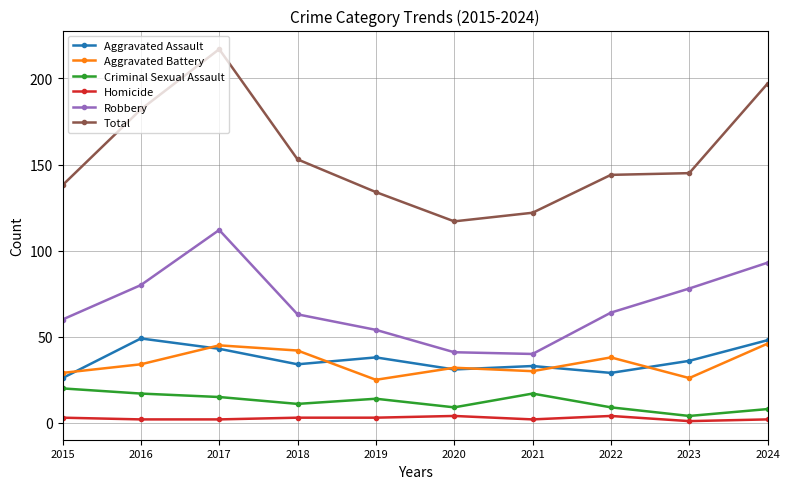

At which category is the sum across all series the highest?

2017